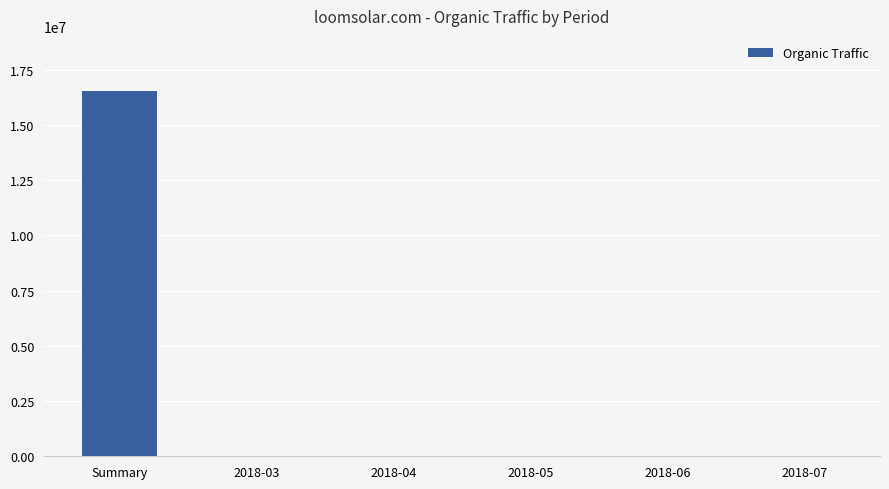

The value at 2018-07 is 21089. True or false?

True